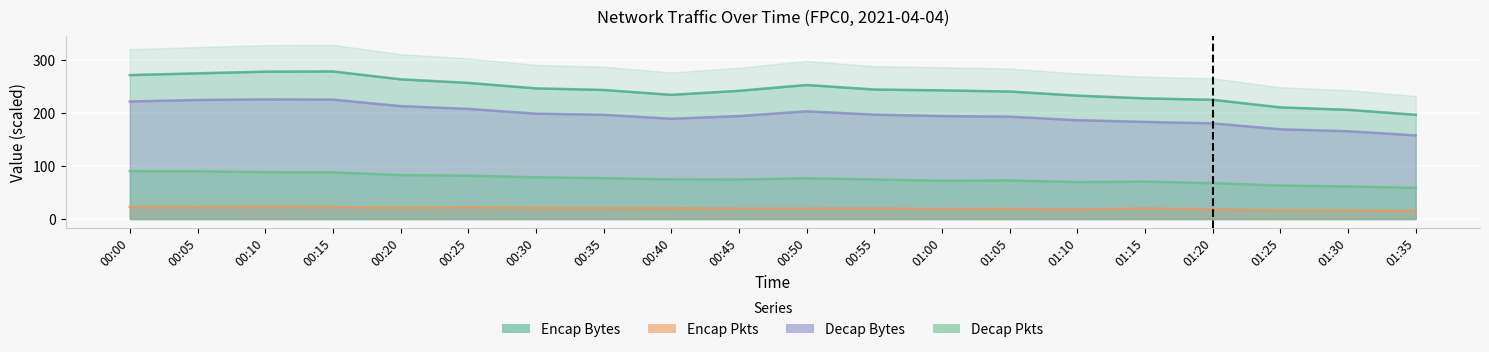

What is the difference between the ENCAP_PKTS values at 00:40 and 00:05?

2.2